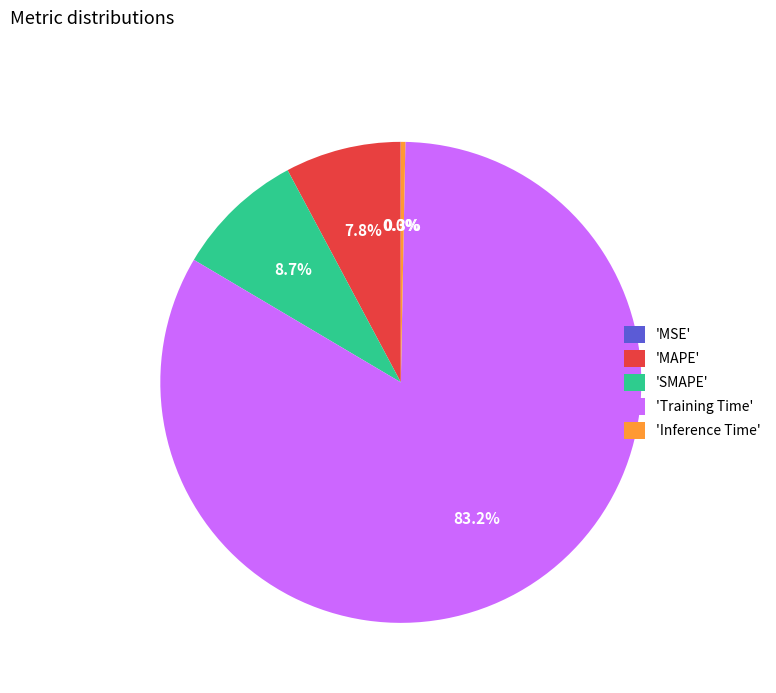

Combined, do 'MAPE' and 'Inference Time' account for over 50%?

No